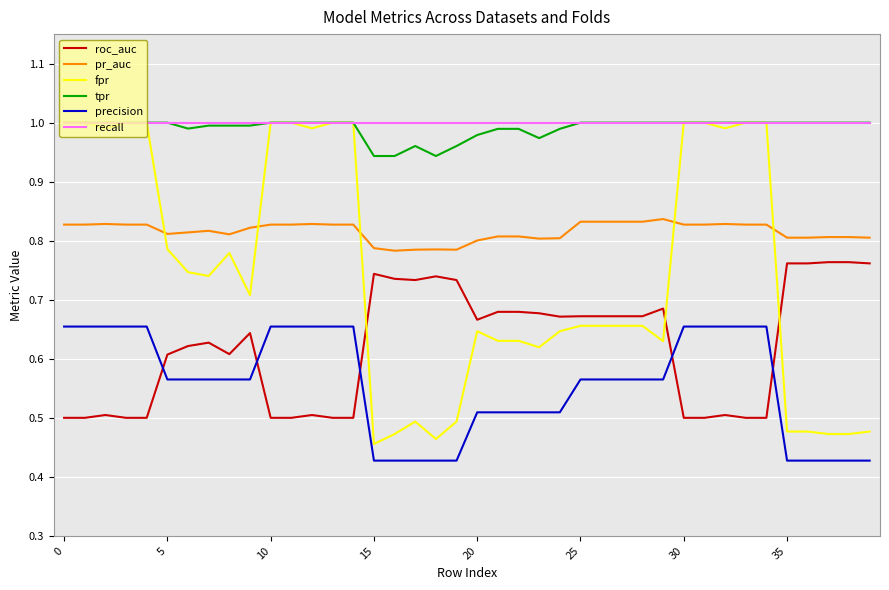

Which series has the largest range (max minus min)?

fpr